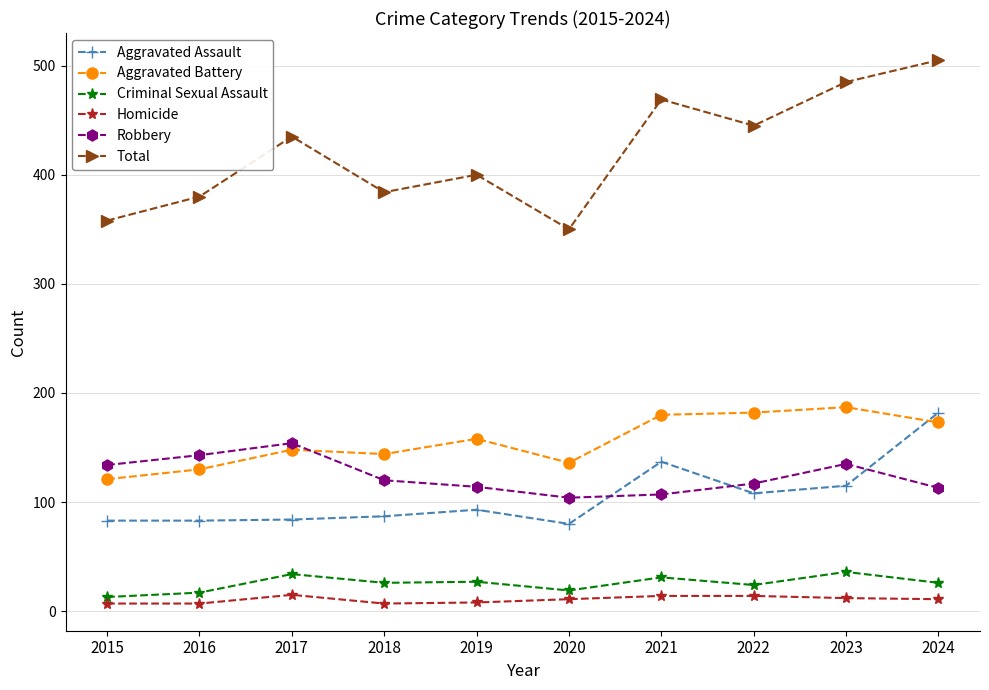

Is it true that Total equals 631 at 2018?

False